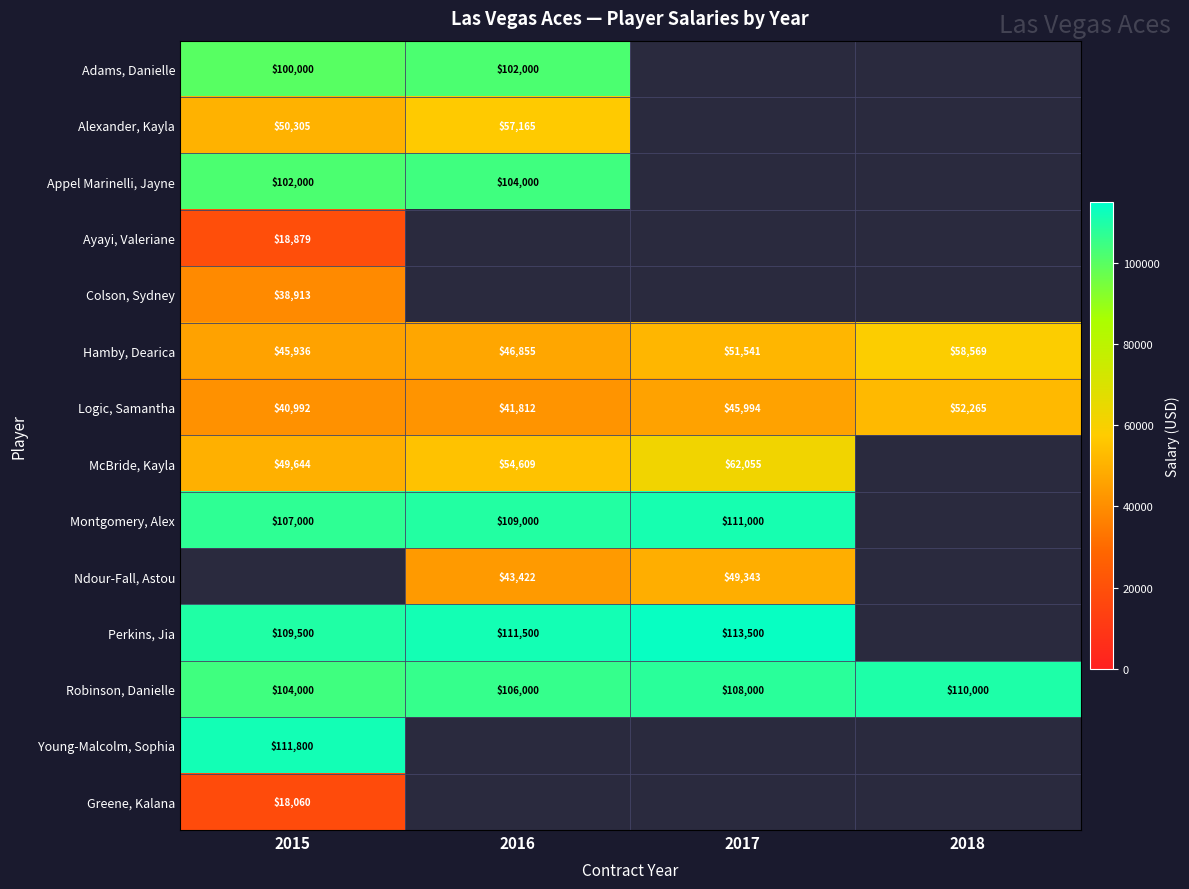

Is the value of Logic, Samantha at 2016 greater than the value of McBride, Kayla at 2015?

No